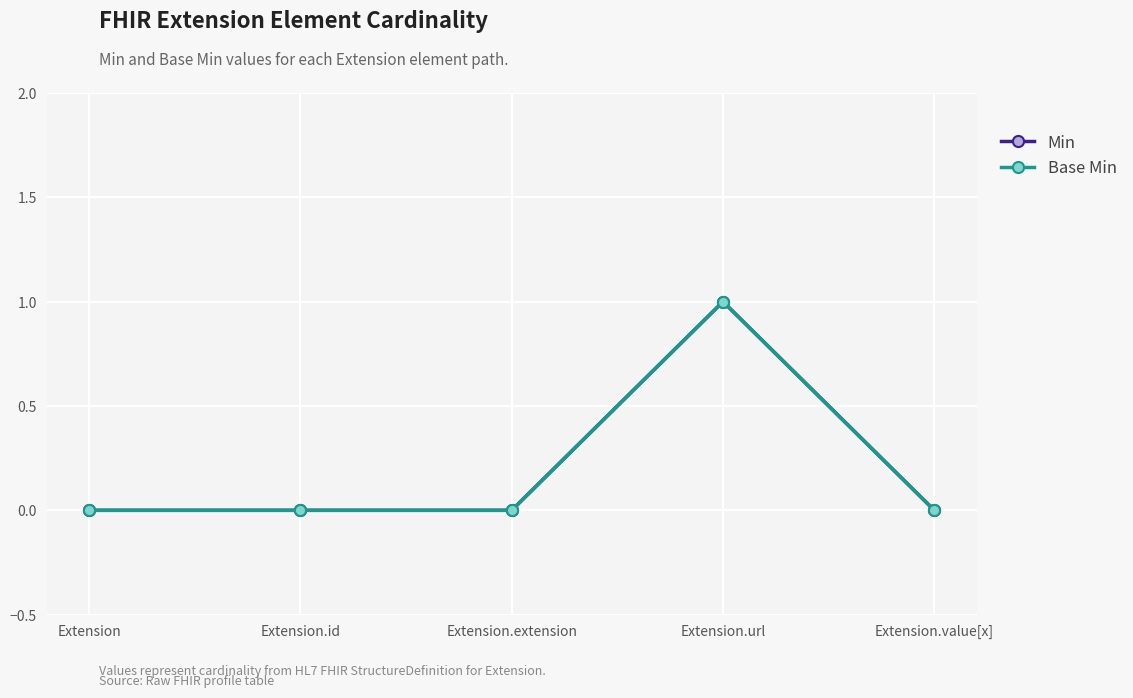

At which category is the sum across all series the highest?

Extension.url